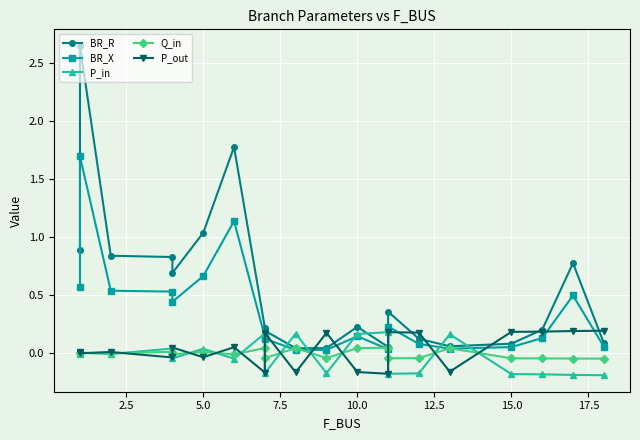

Which series has the widest spread of values?

BR_R